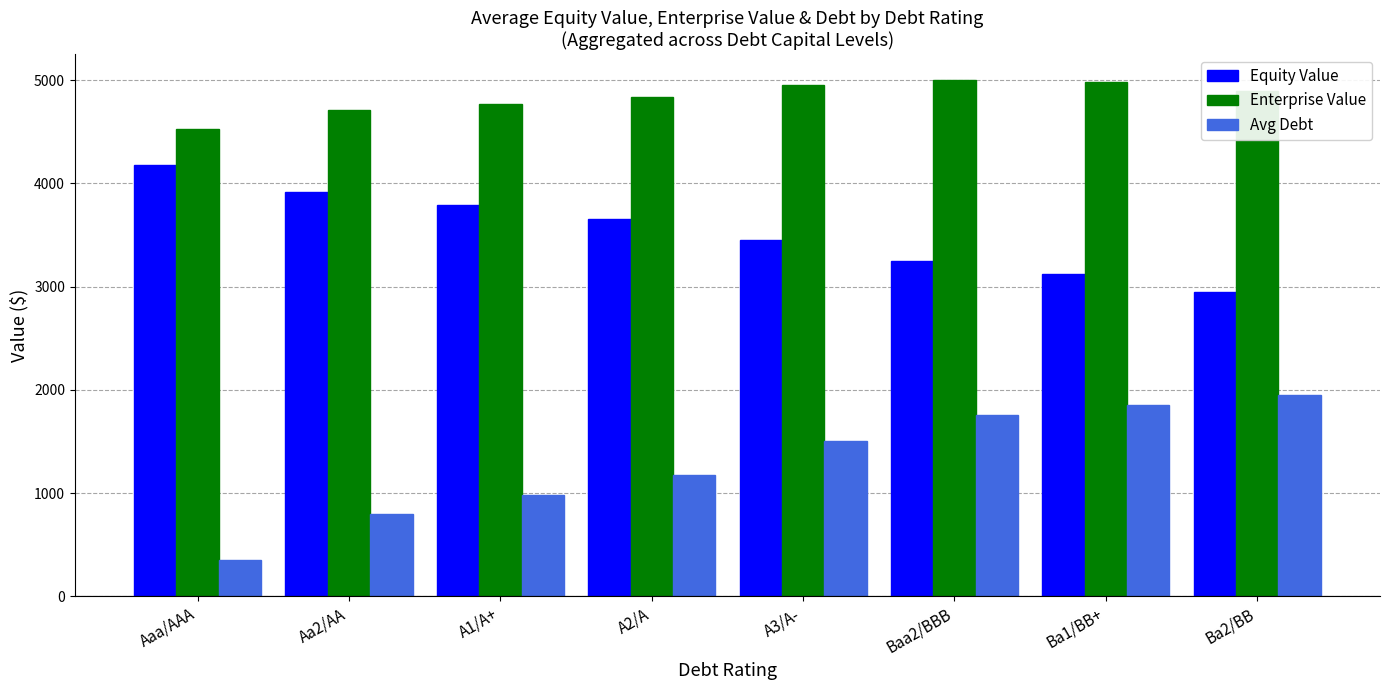

What is the smallest value displayed?

350.5